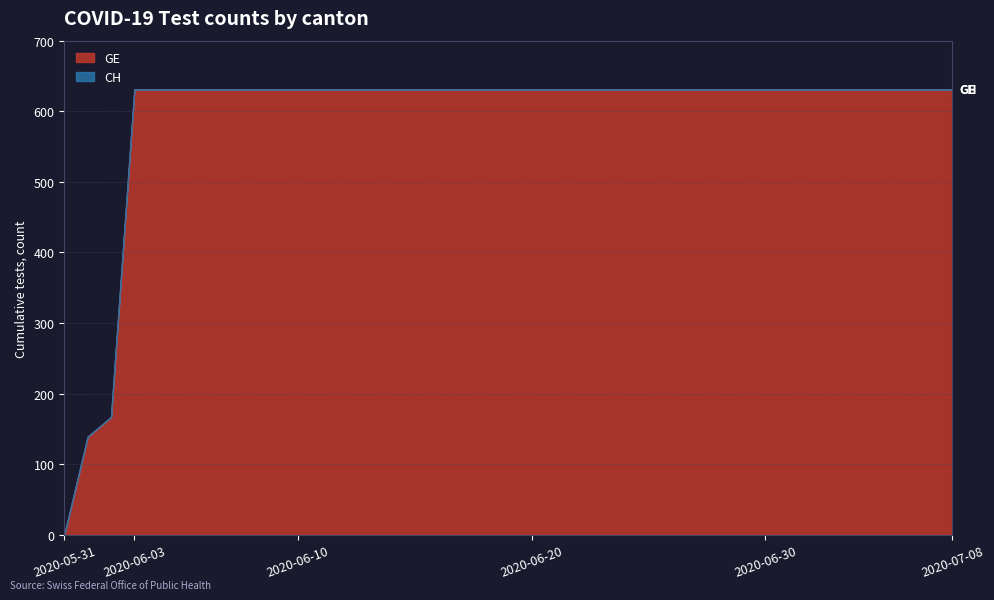

What is the approximate value of GE at 2020-06-02?

167